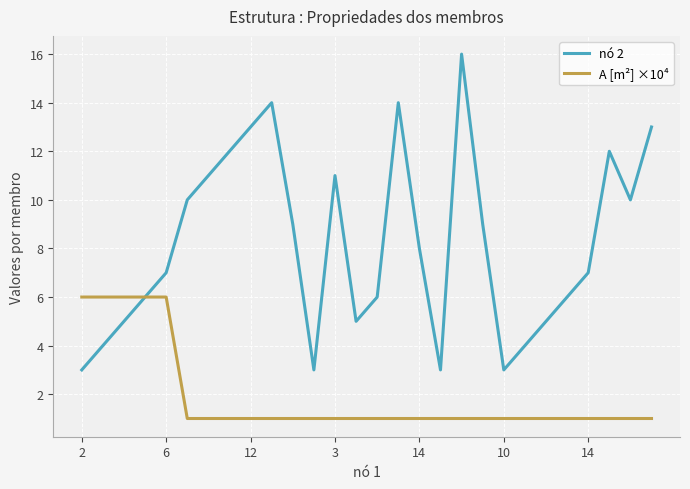

List the series in order of their peak value, highest first.

nó 2, A [m²] ×10⁴